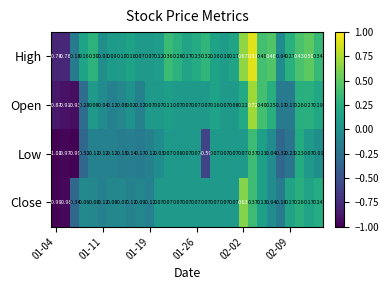

Rank the series by their maximum value, from lowest to highest.

Low, Close, Open, High